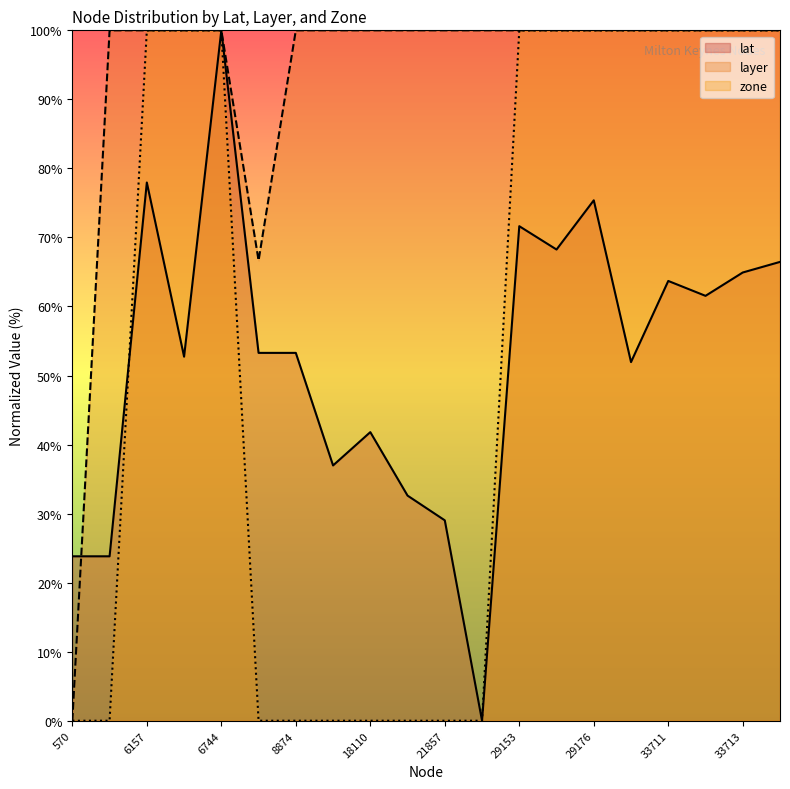

Read the lat value at 6603.

52.7